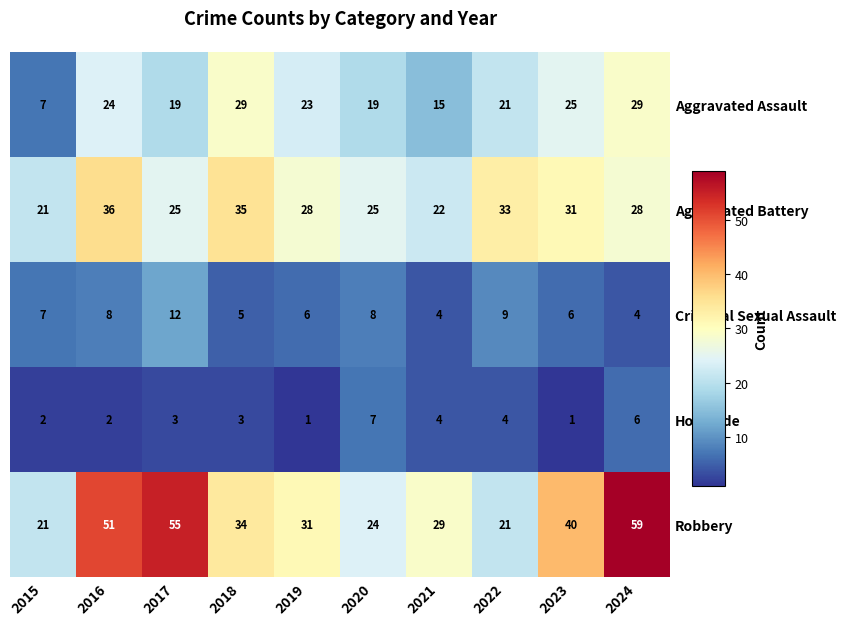

How many Homicide values are between 2 and 4?

6